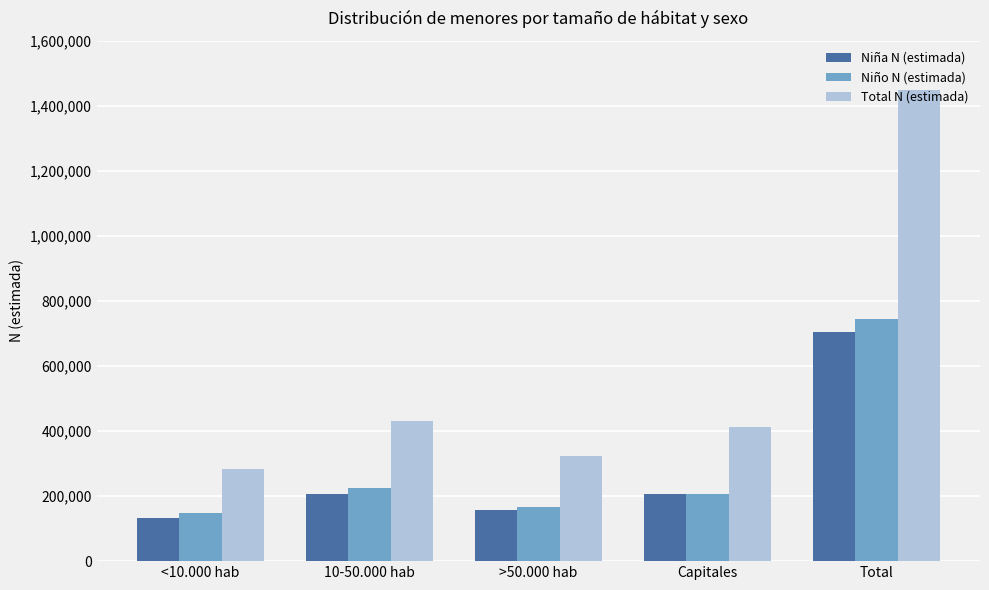

What position from the right is Total?

1